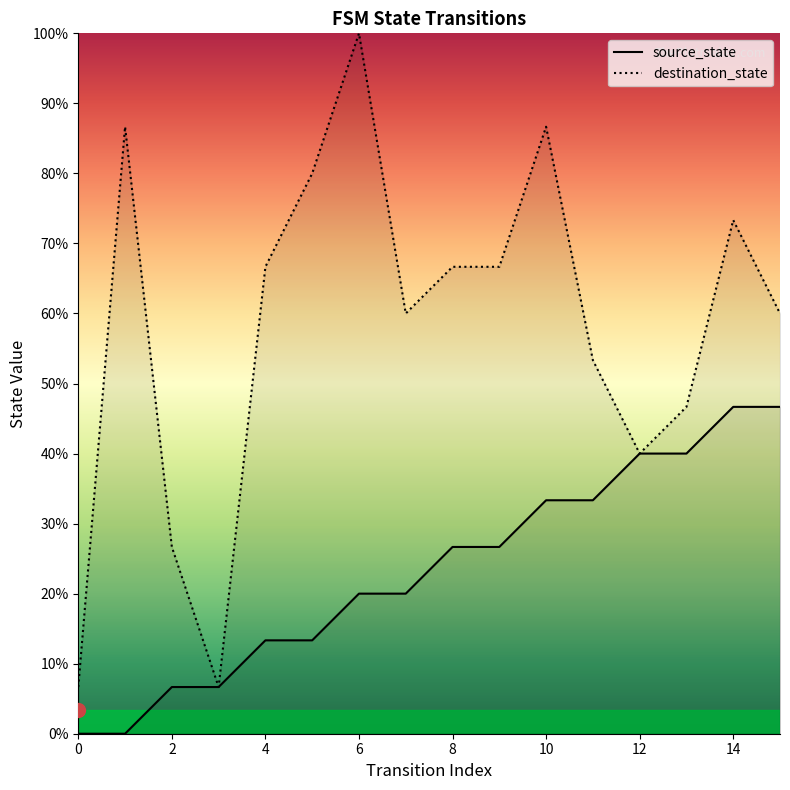

Between 14 and 15, which is larger?

14